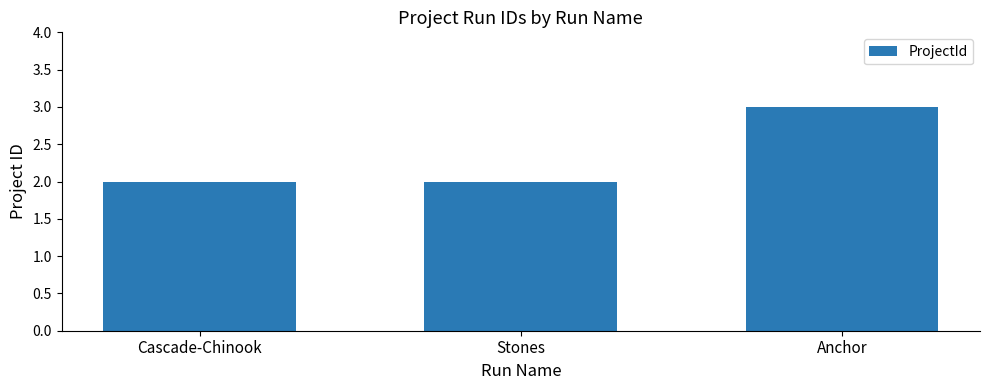

True or false: the data shows 2 at Stones.

True